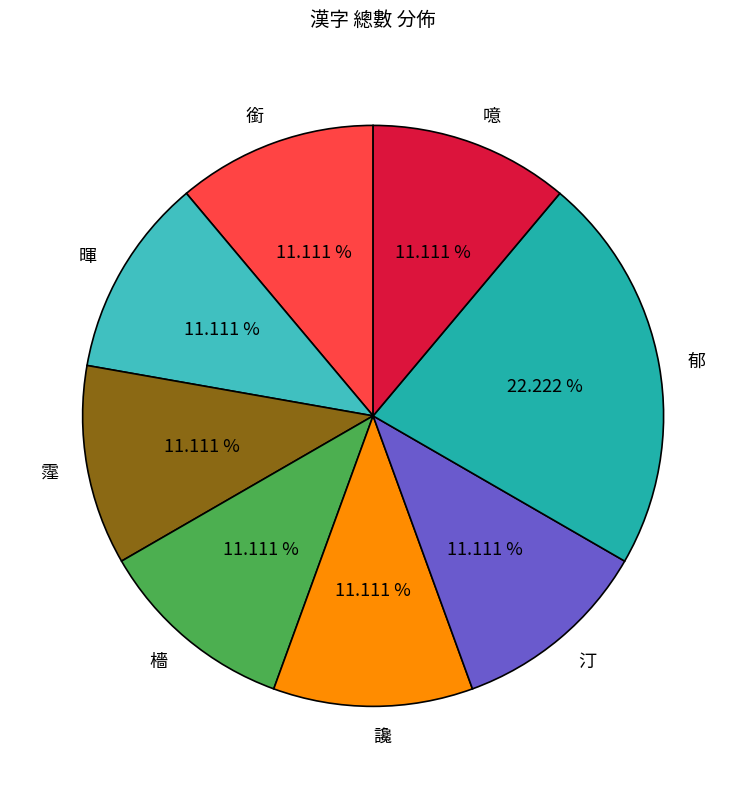

Is it true that 檣 is 16% of the pie?

False